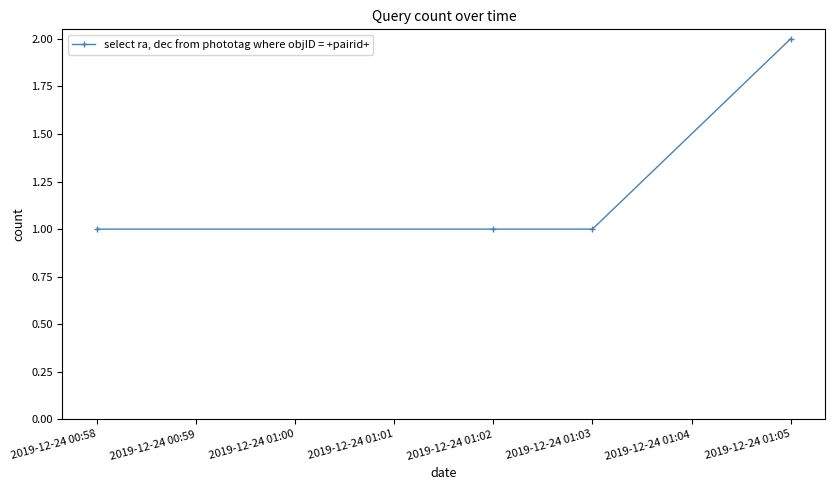

What is the average value?

1